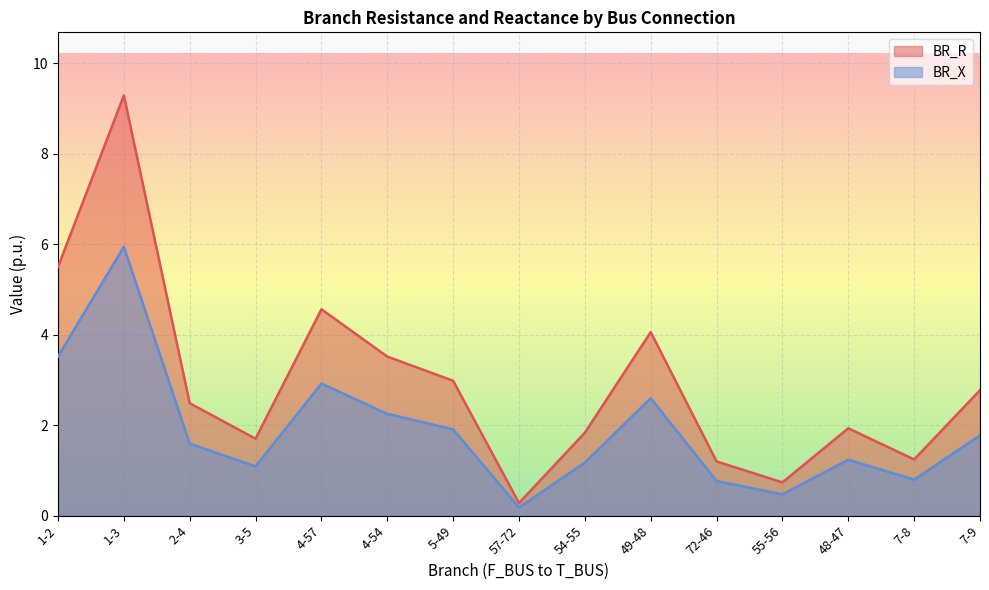

Rank the categories by BR_X value from lowest to highest.

57-72, 55-56, 72-46, 7-8, 3-5, 54-55, 48-47, 2-4, 7-9, 5-49, 4-54, 49-48, 4-57, 1-2, 1-3